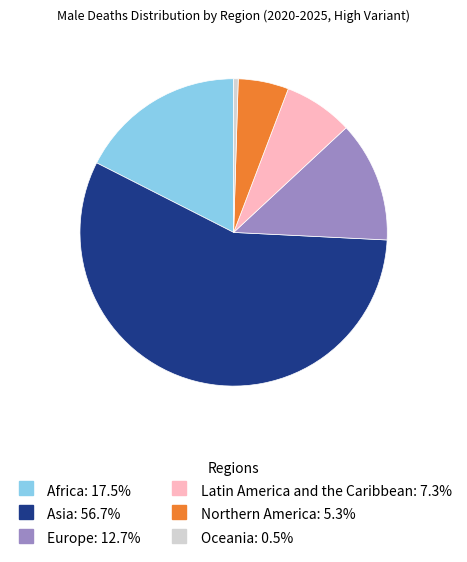

Is there a majority slice in this chart?

Yes